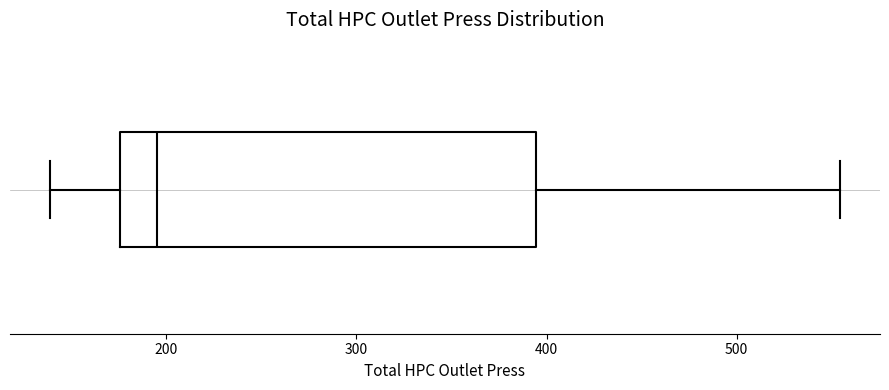

Read this box plot against the x-axis: the position of the median line, the range covered by the box, and the ends of both whiskers. The values are not printed on the chart, so give them approximately, as read against the axis.

median 200, box 180 to 390, whiskers 140 to 550